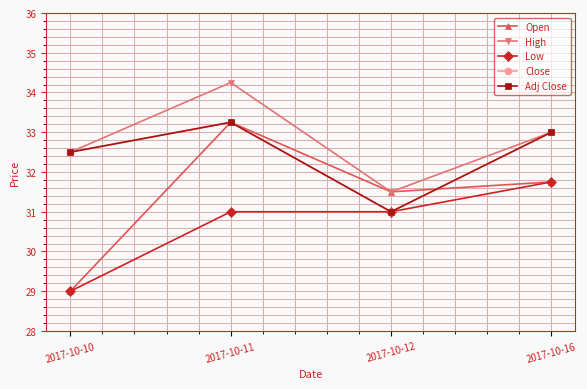

True or false: High and Open intersect in this chart.

False